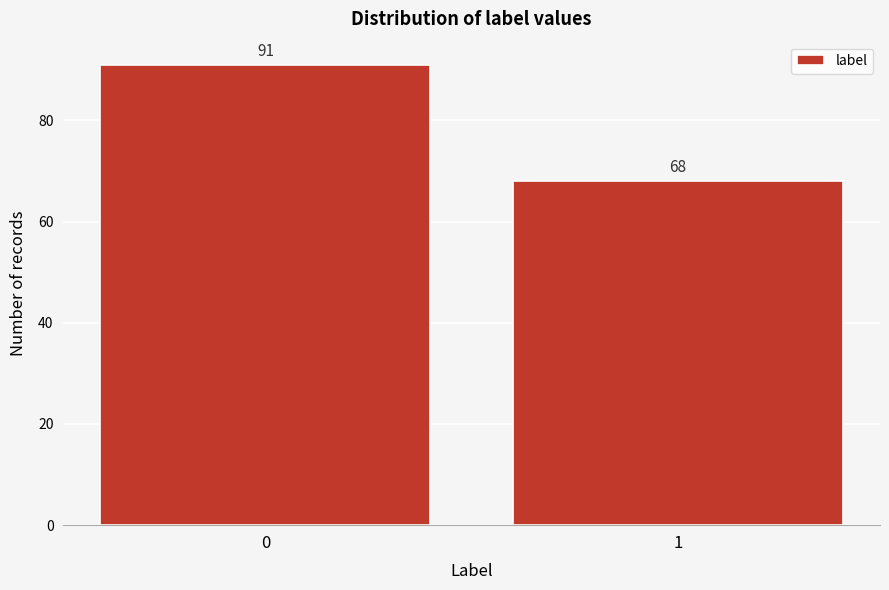

Reading right to left, what are all the values shown in this chart?

68	91